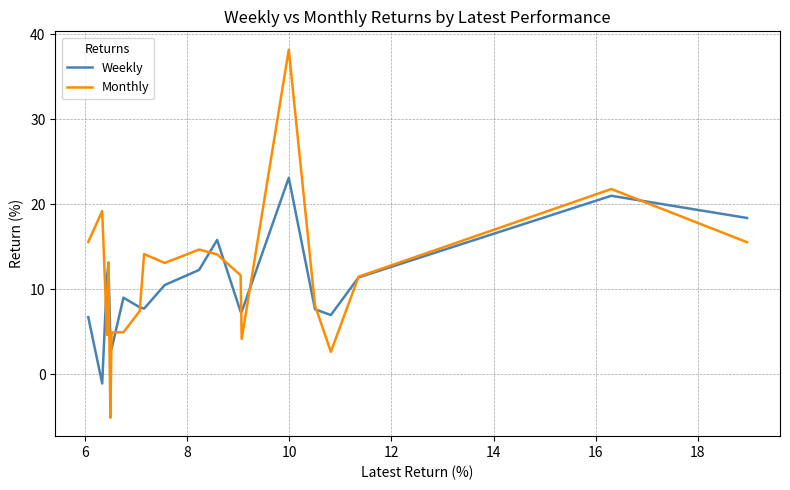

What is the average value of the Monthly series?

11.7